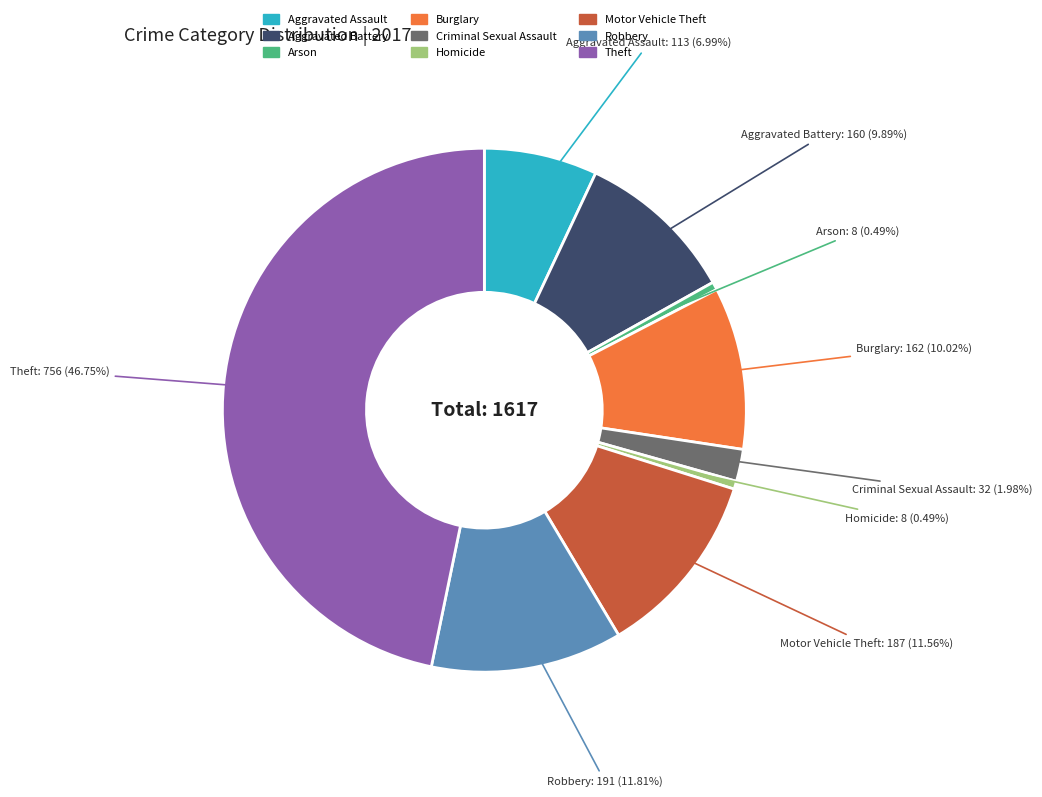

Does Motor Vehicle Theft represent more than half of the total?

No